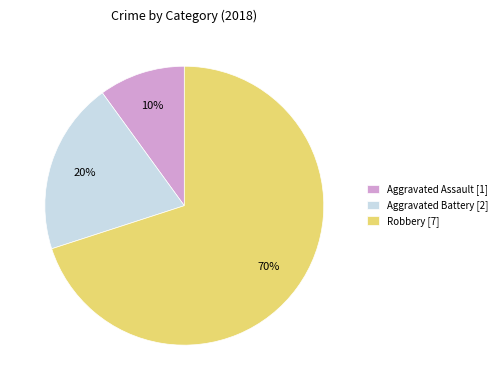

What is the ratio of the value at Aggravated Battery [2] to the value at Robbery [7]?

0.3